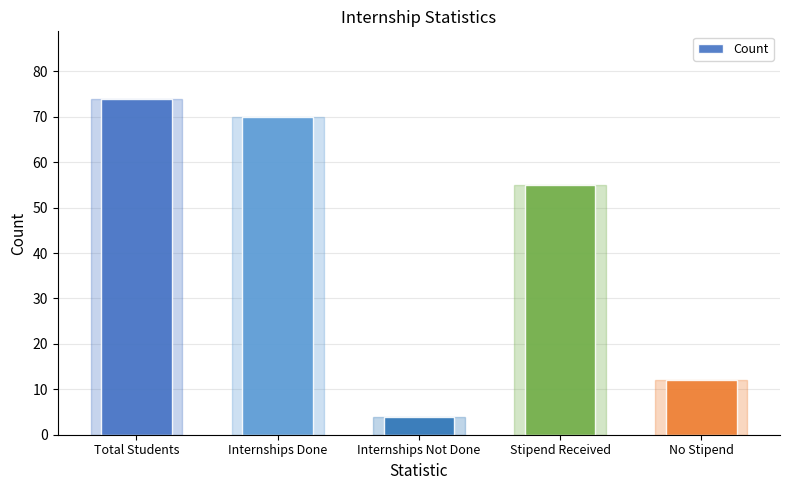

What is the greatest value displayed?

74